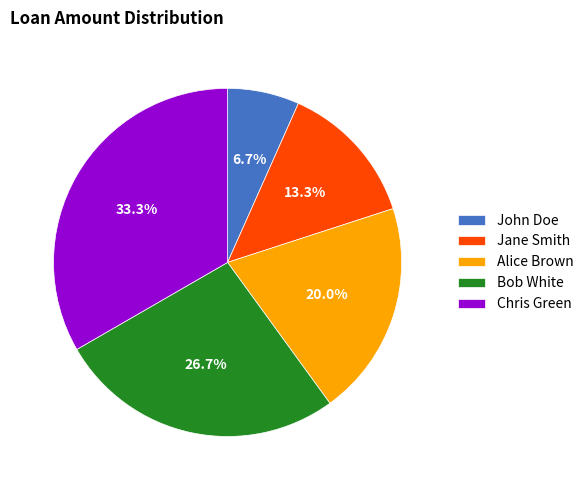

Which slice is the largest?

Chris Green